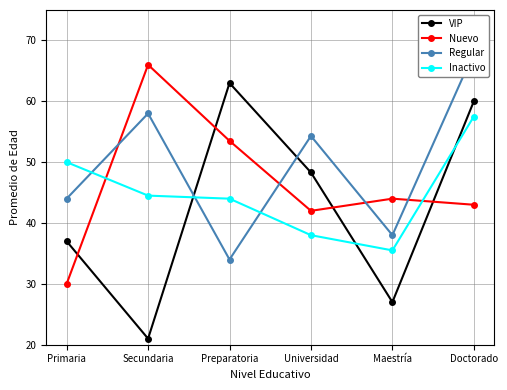

What is the difference between the second highest and second lowest values in the Nuevo series?

11.5